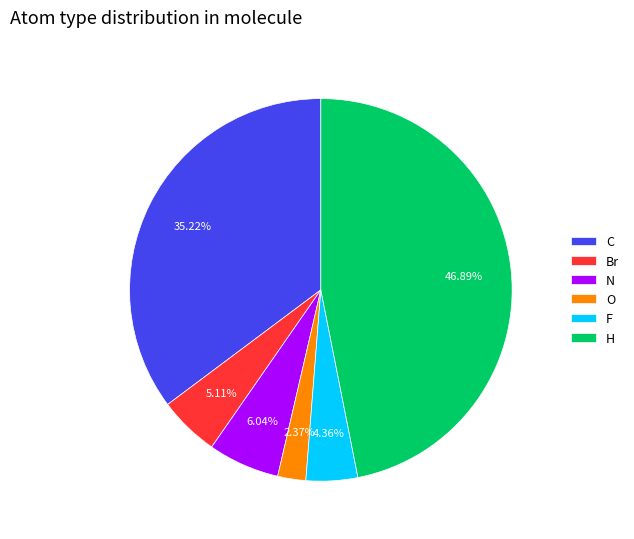

To the nearest percent, what is the average slice percentage?

17%